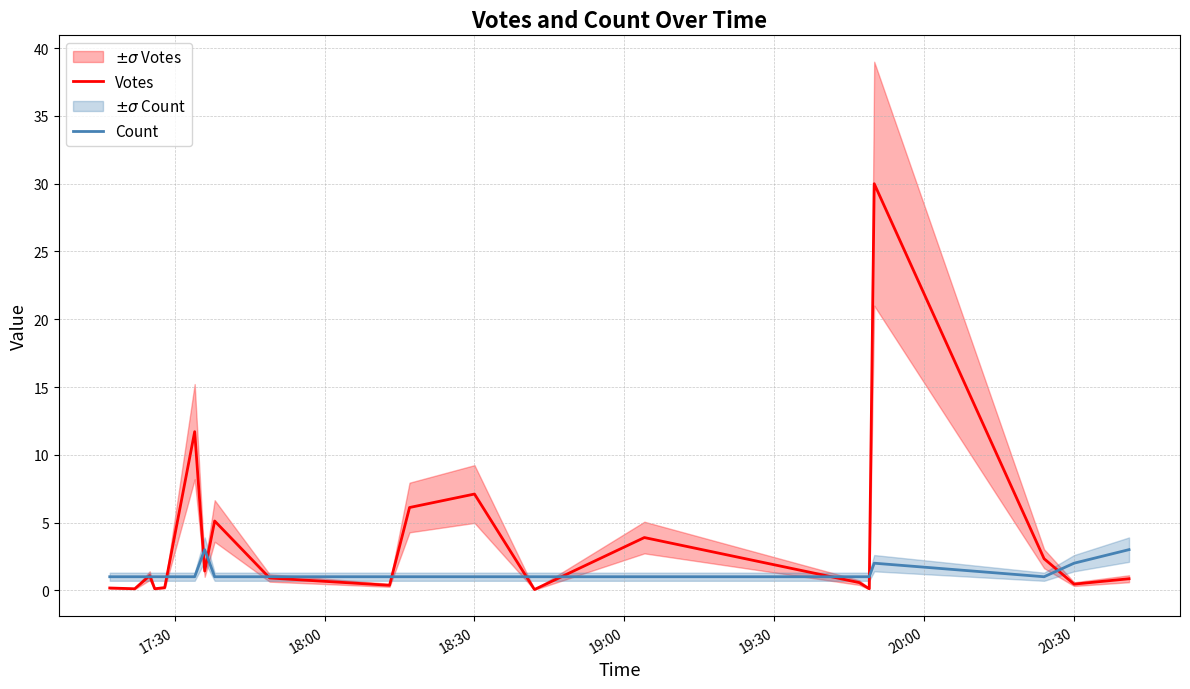

What is the sum of all Count values?

26.0